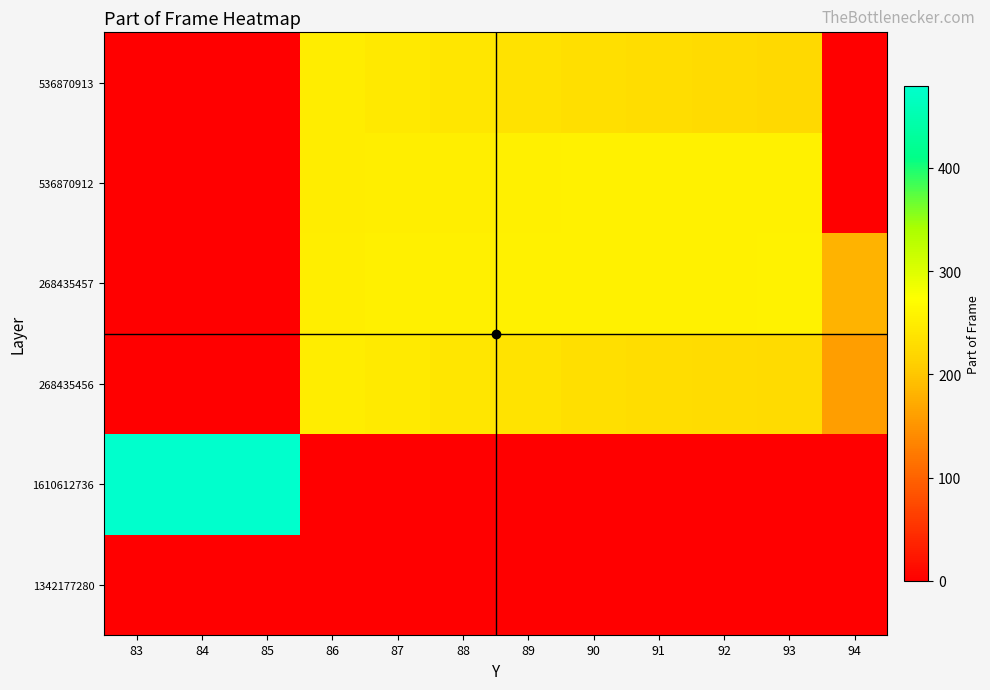

List the series in order of their peak value, lowest first.

1342177280, 536870913, 268435456, 536870912, 268435457, 1610612736